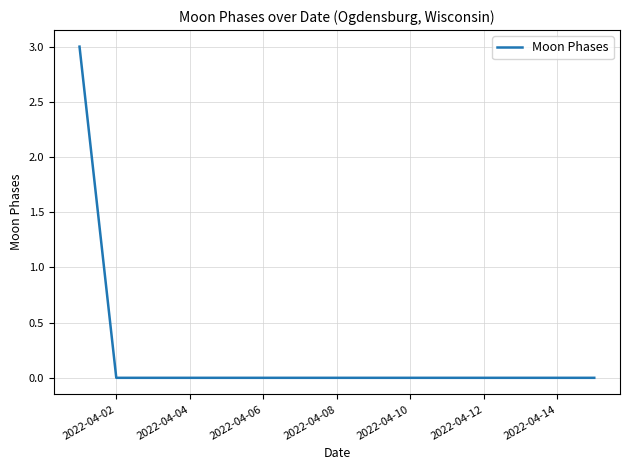

What is the difference between the maximum and minimum values?

3